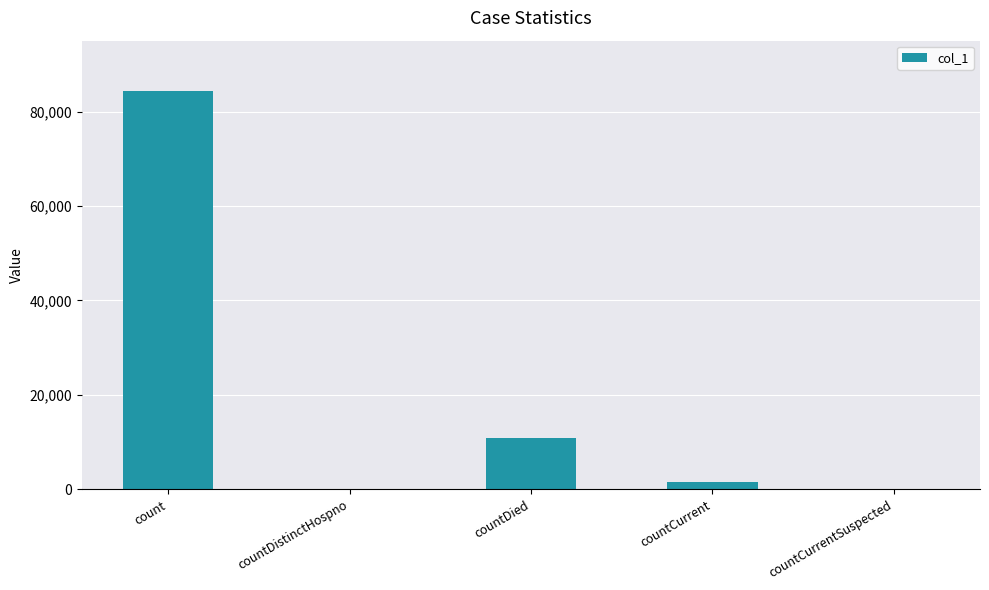

Between countCurrent and count, which is larger?

count